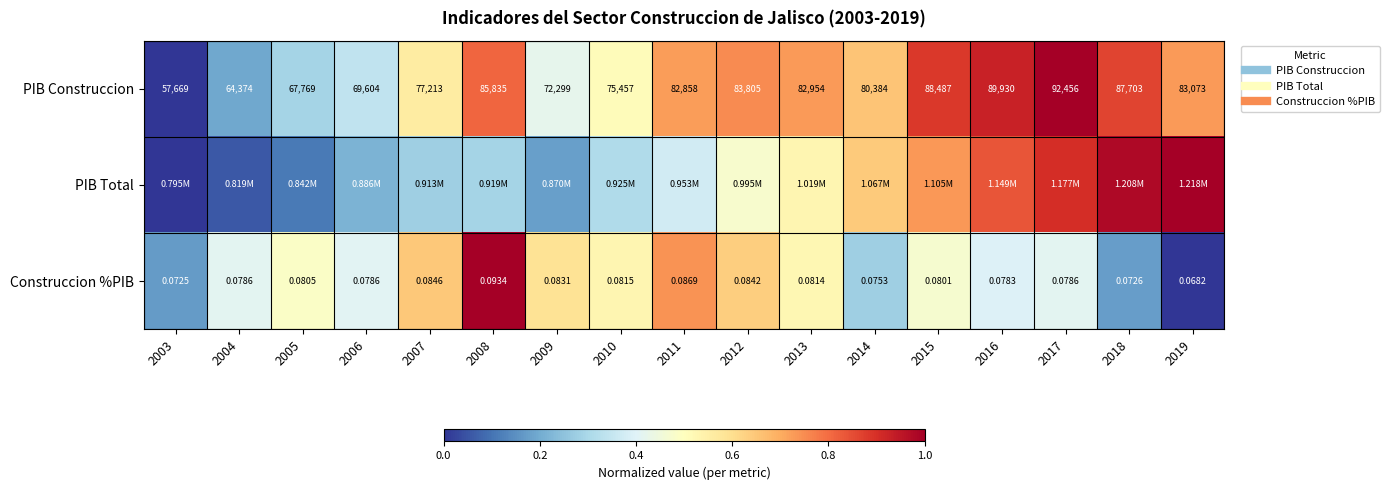

Rank the series at 2007 from lowest to highest value.

PIB Total, PIB Construccion, Construccion %PIB